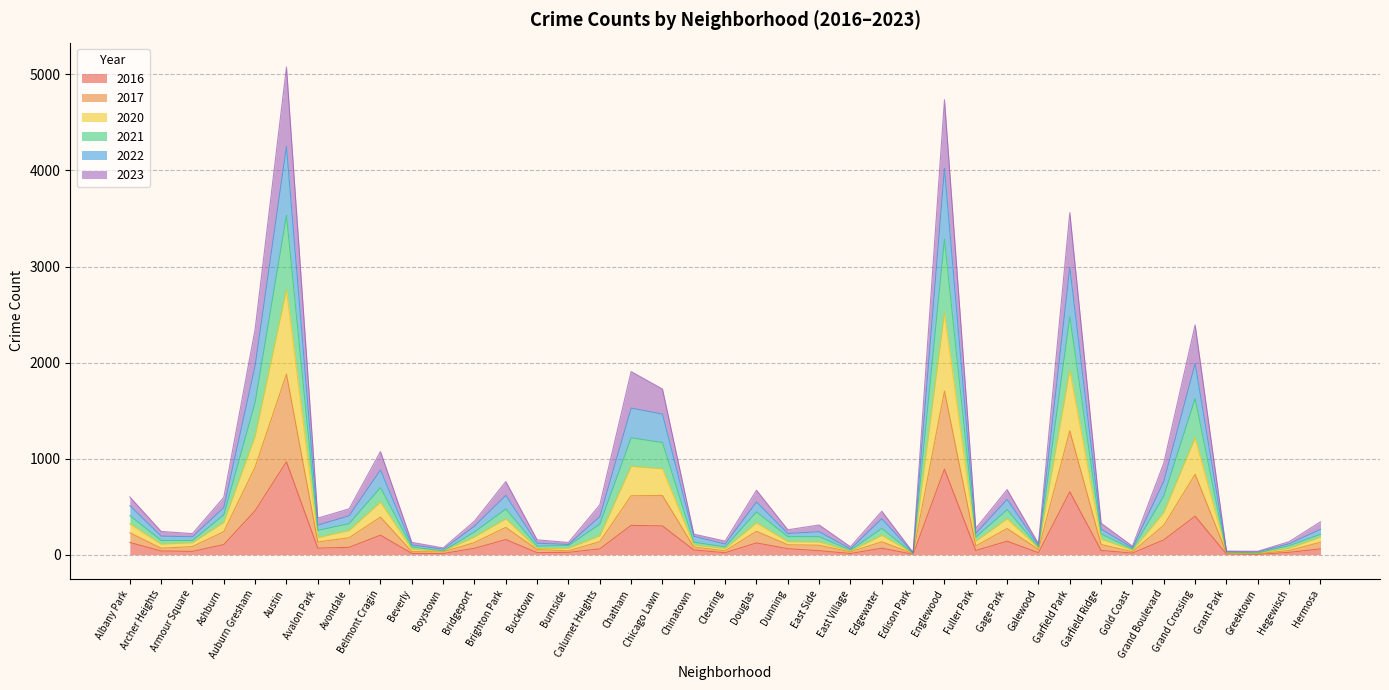

True or false: 2020 and 2017 cross at least once.

False